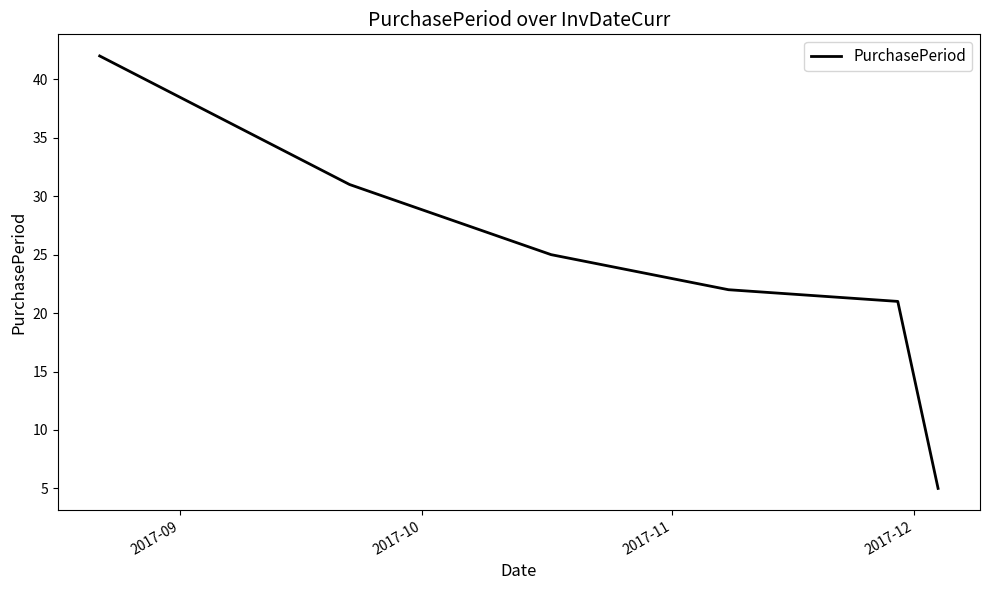

What is the greatest value displayed?

42